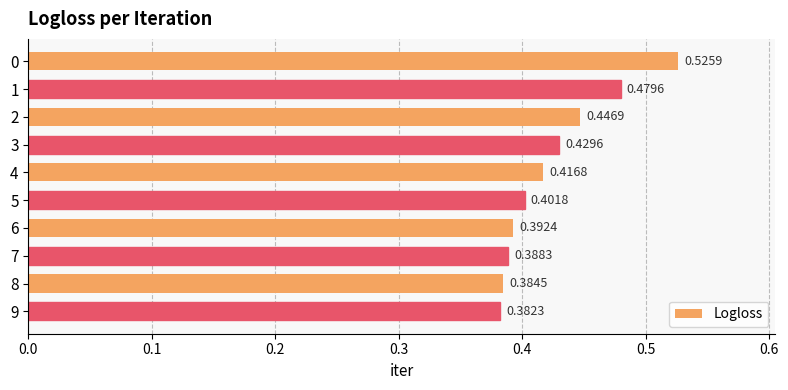

Which has a higher value, 9 or 6?

6